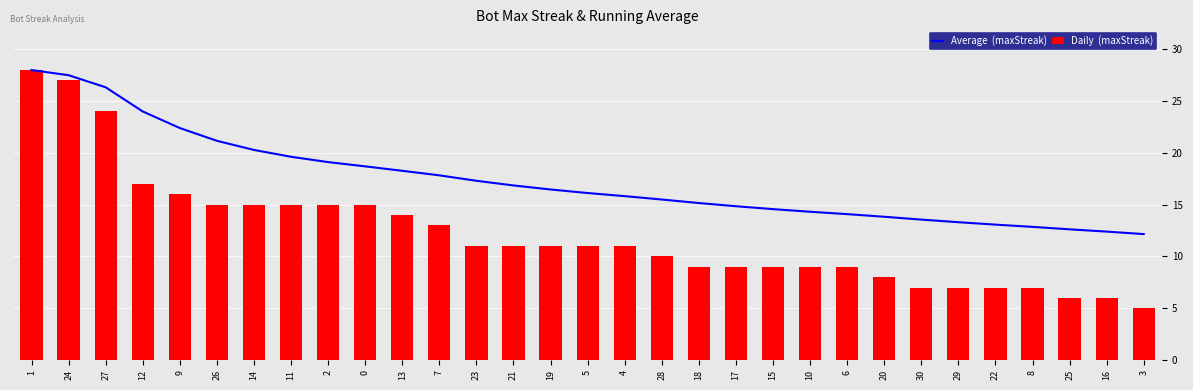

The Daily  (maxStreak) series shows 10.0 at 25. True or false?

False